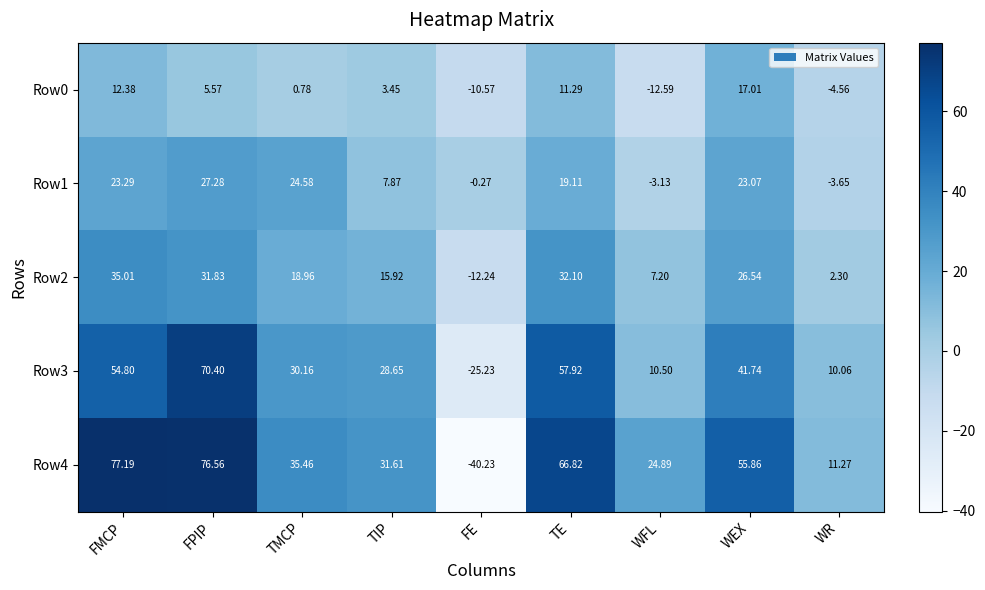

Where does the Row3 series first go above 30?

FMCP